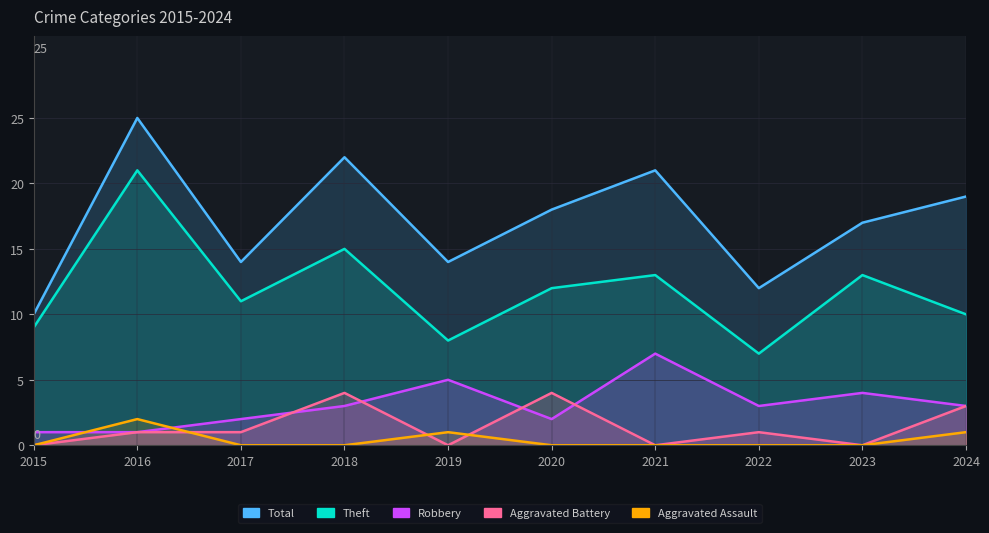

True or false: Total has more than 2 points higher than both neighbors.

True